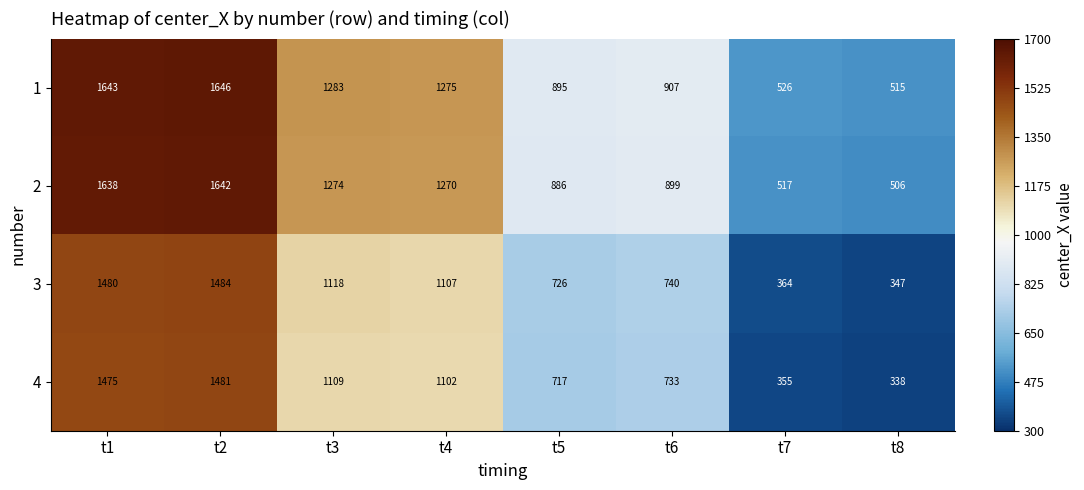

True or false: 3 has a value of 72 at t8.

False